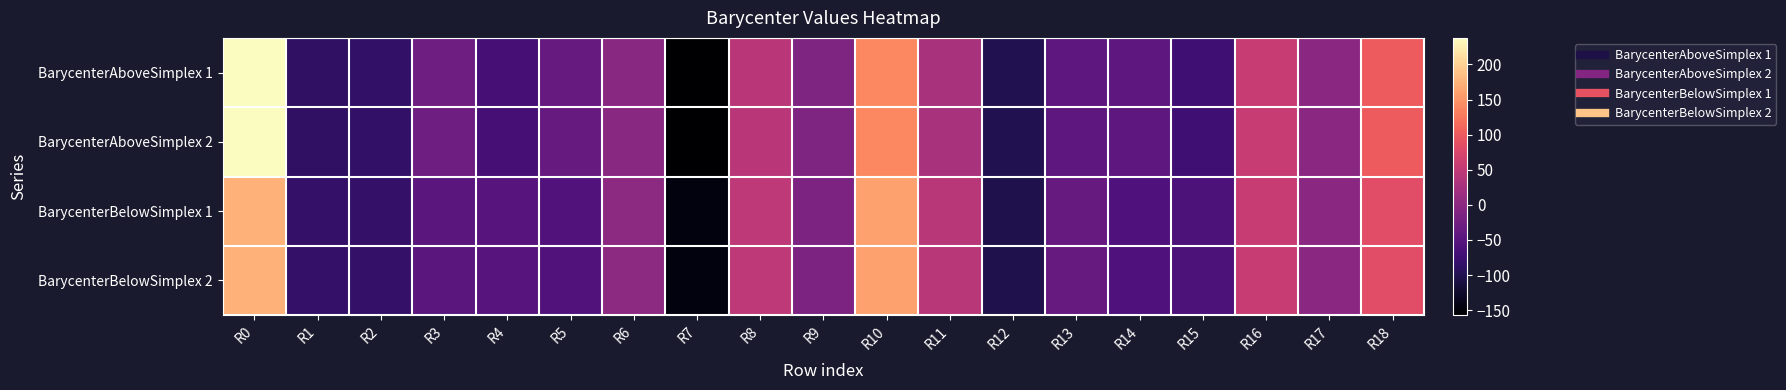

How many categories are shown in the chart?

19